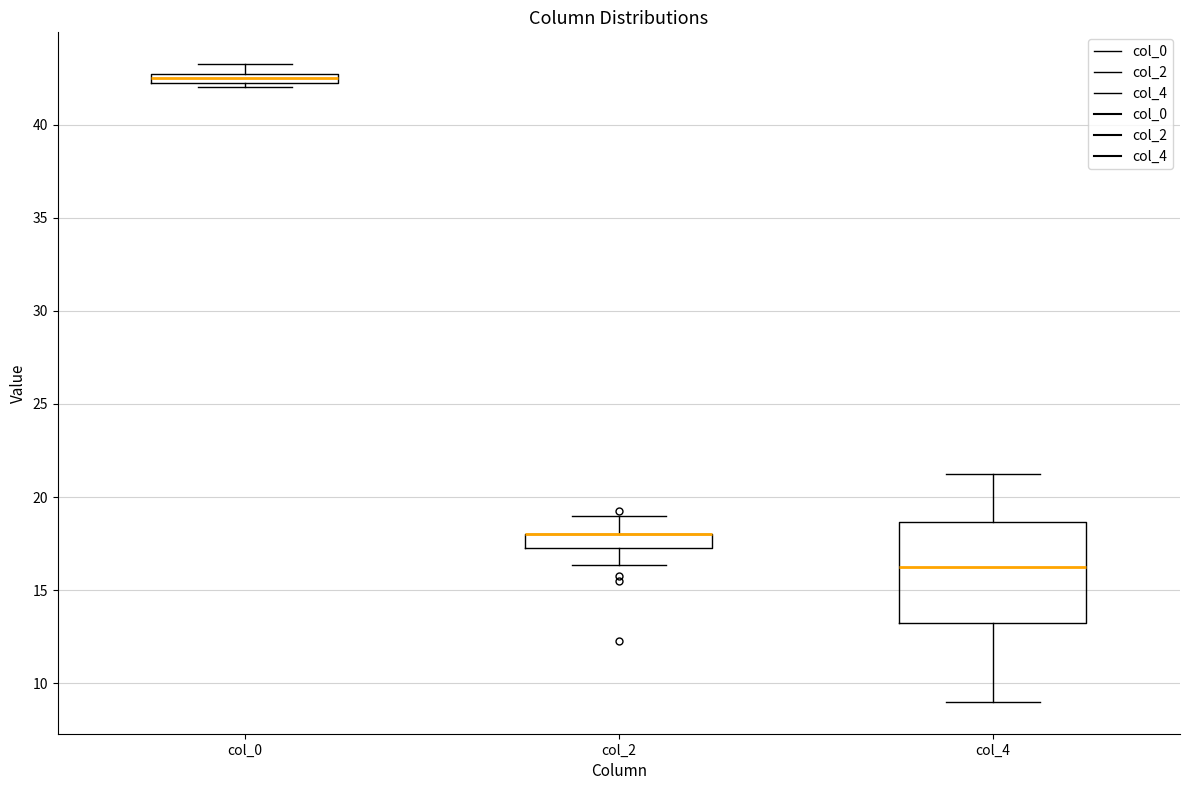

Where is the upper edge of the box for col_0 on the y-axis? The values are not printed on the chart, so give them approximately, as read against the axis.

43.0